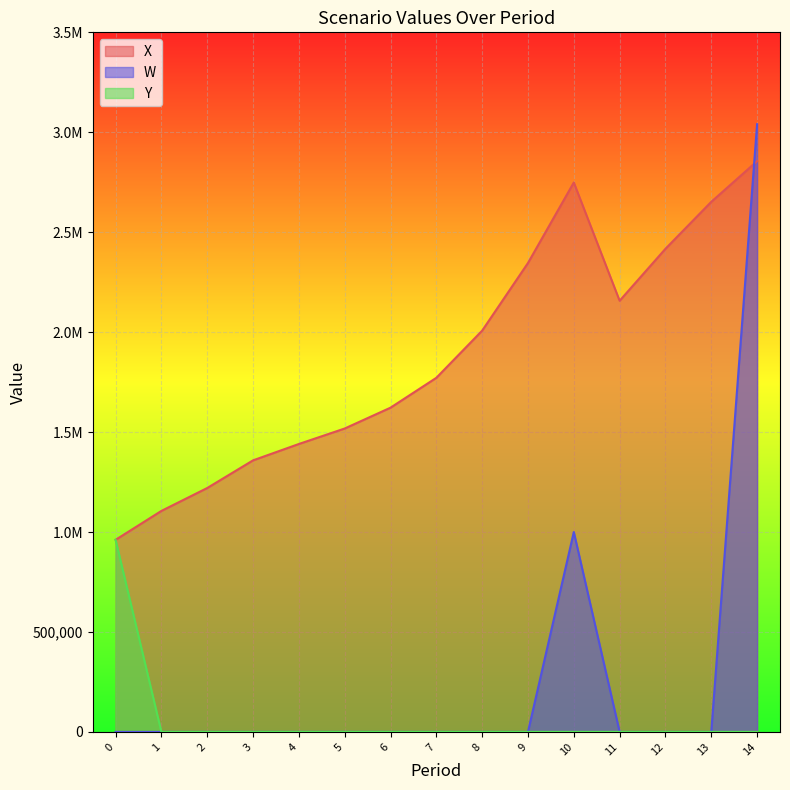

Which category has the highest value across all series?

14